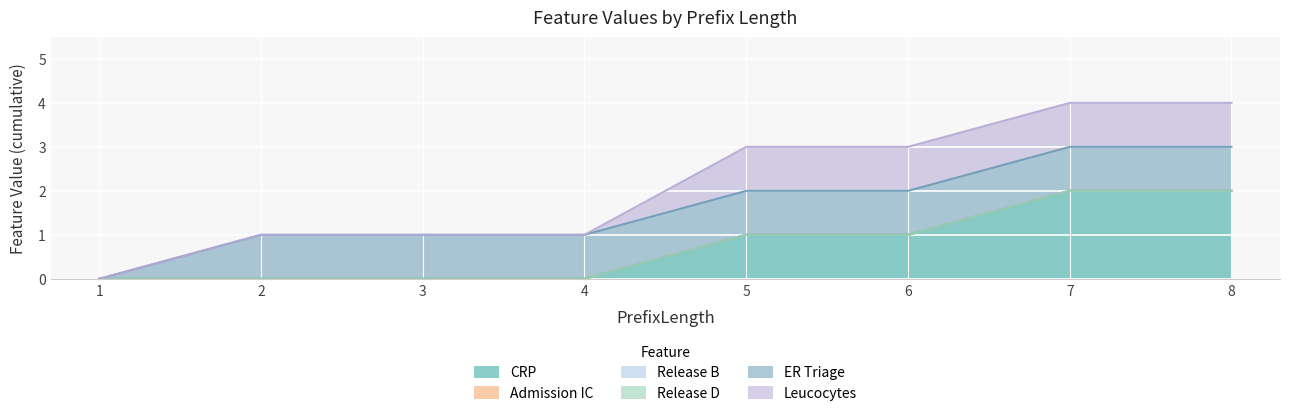

At 6, list the series in order from largest to smallest.

CRP, ER Triage, Leucocytes, Admission IC, Release B, Release D